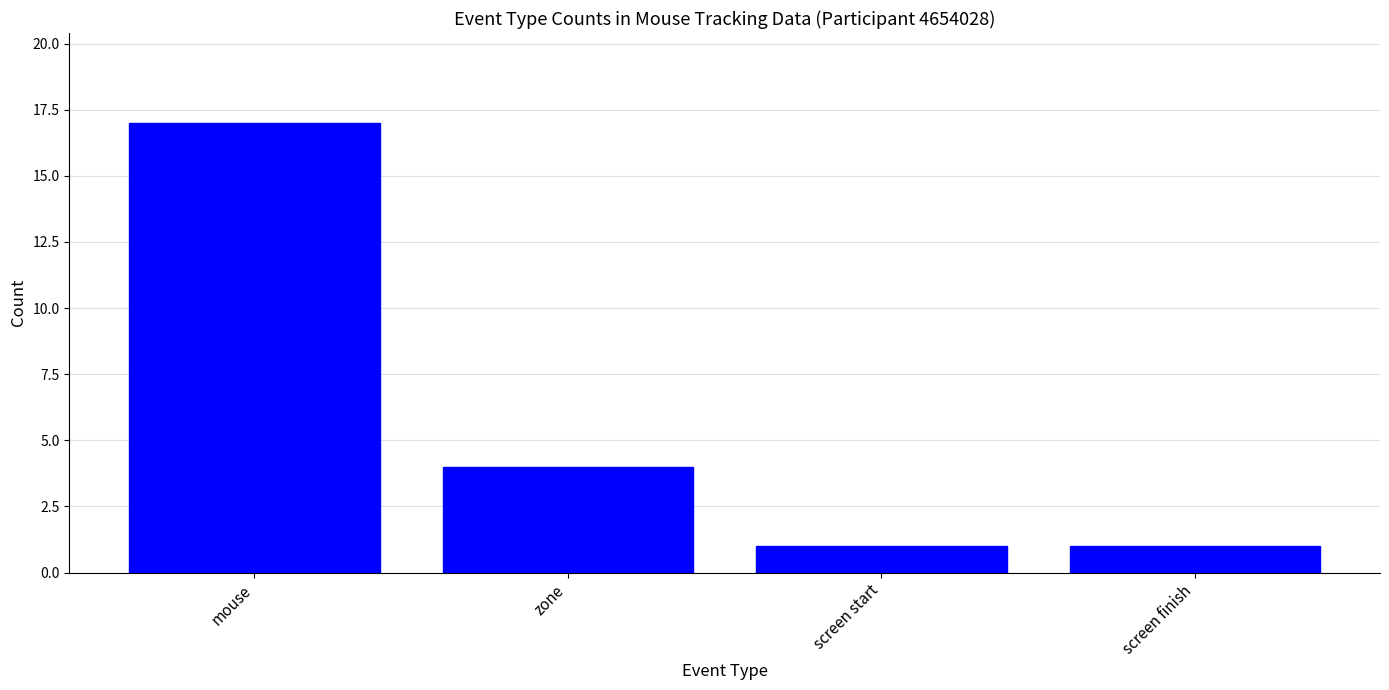

True or false: the data shows 7 at zone.

False